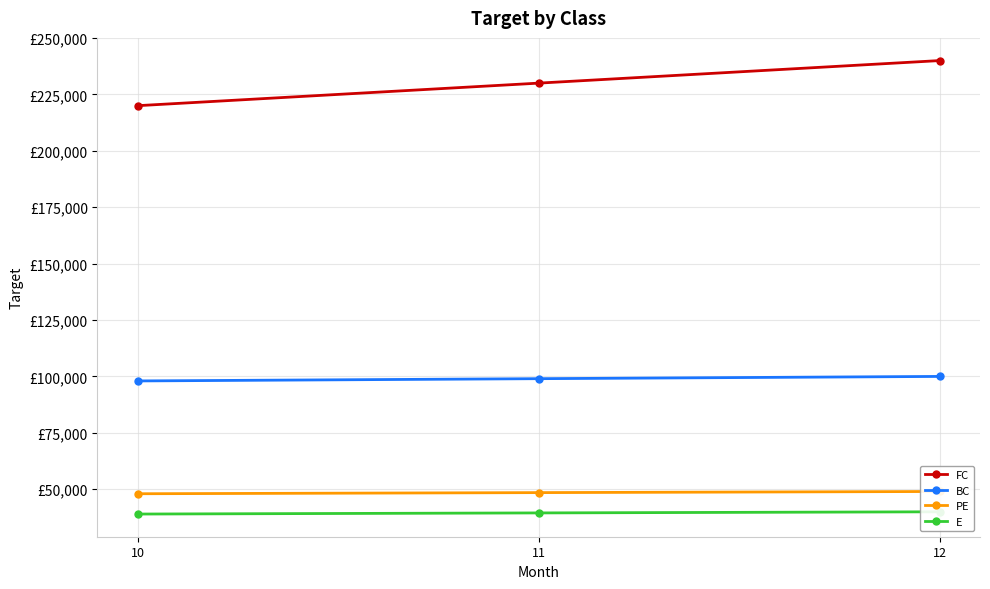

Which series has the largest total across all categories?

FC